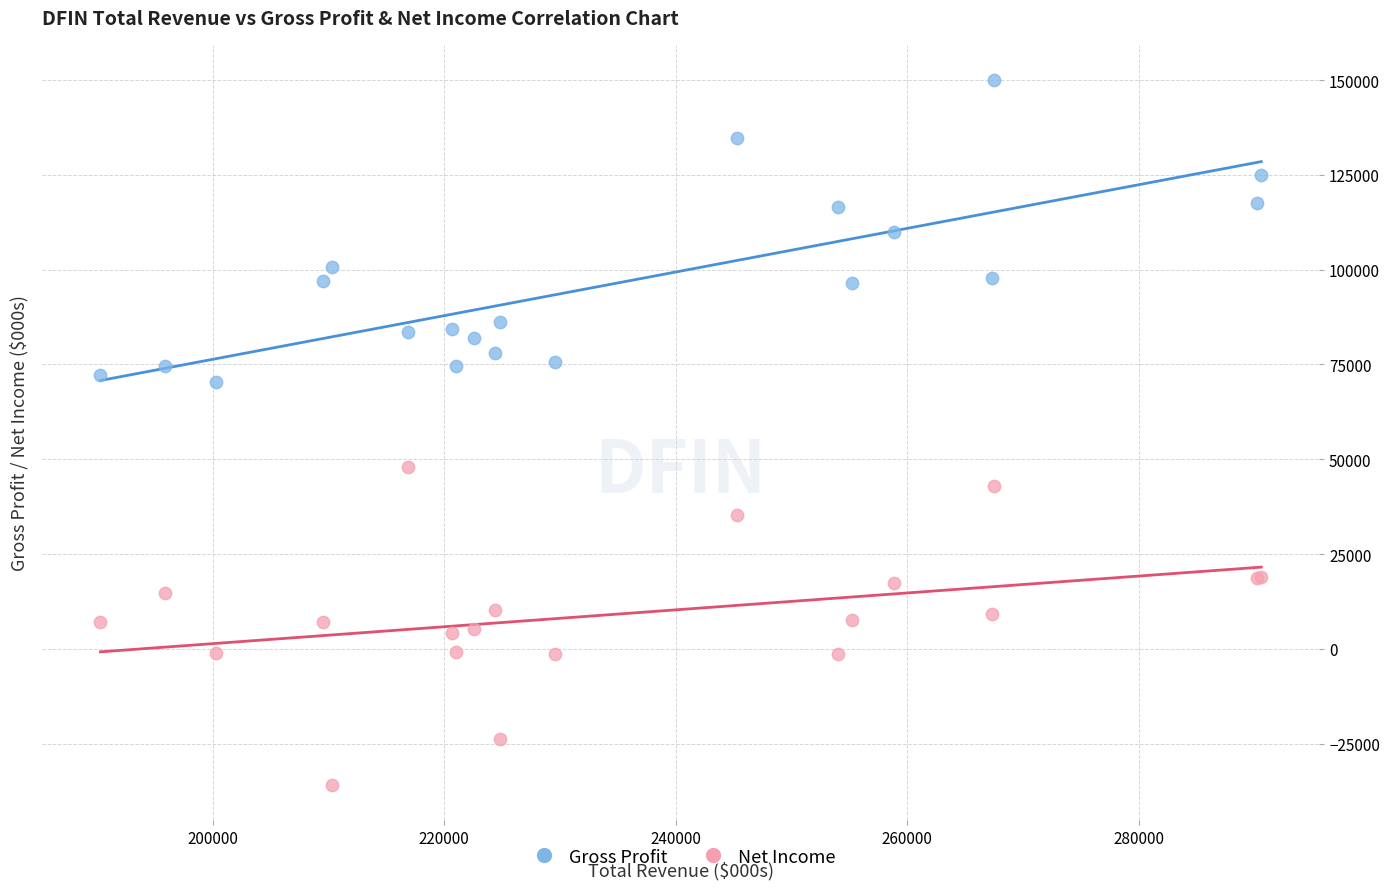

Which series contains the highest Y value?

Gross Profit